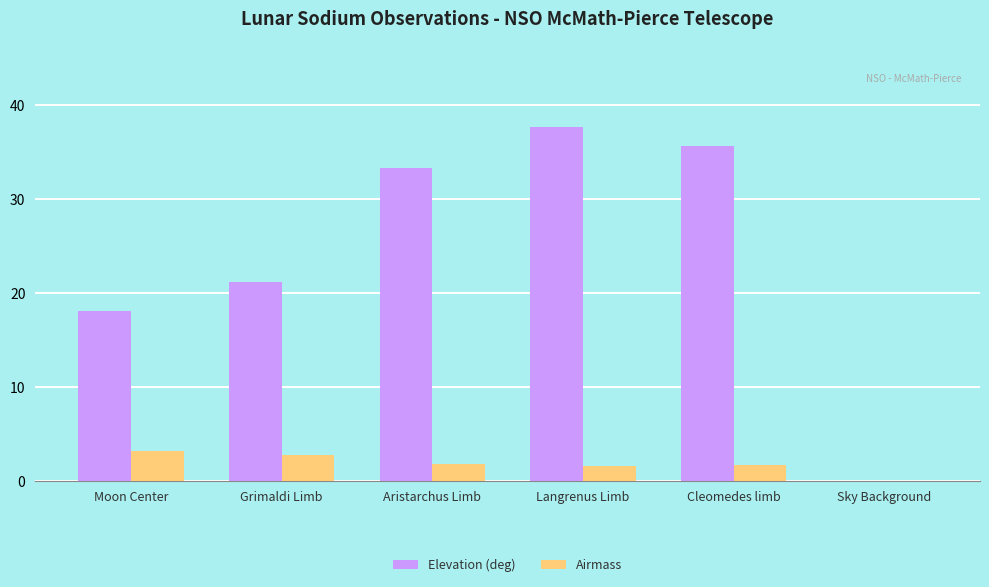

How many data points does each series have?

6